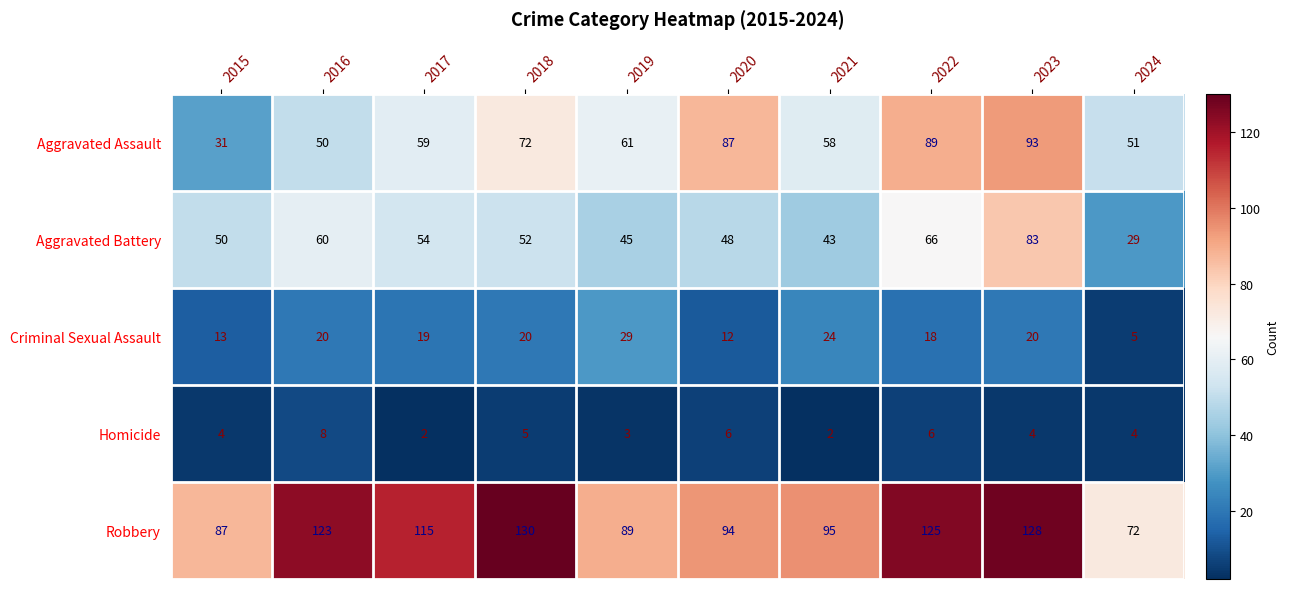

Count the number of data series in this chart.

5